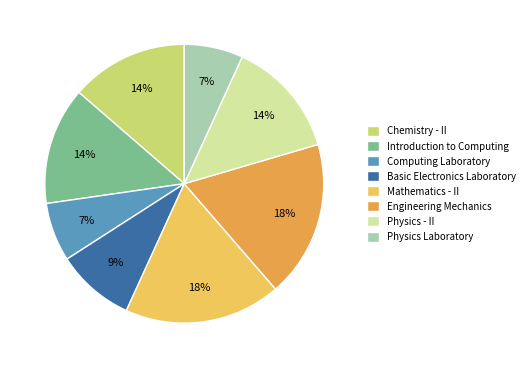

Which has a higher value, Physics - II or Mathematics - II?

Mathematics - II